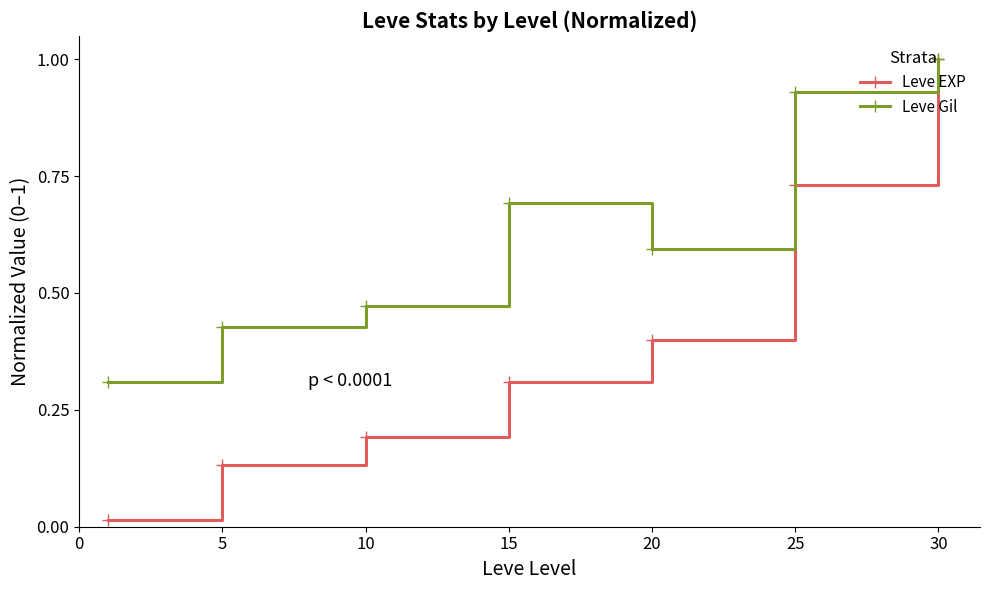

How many interior local peaks does the Leve Gil series have?

1